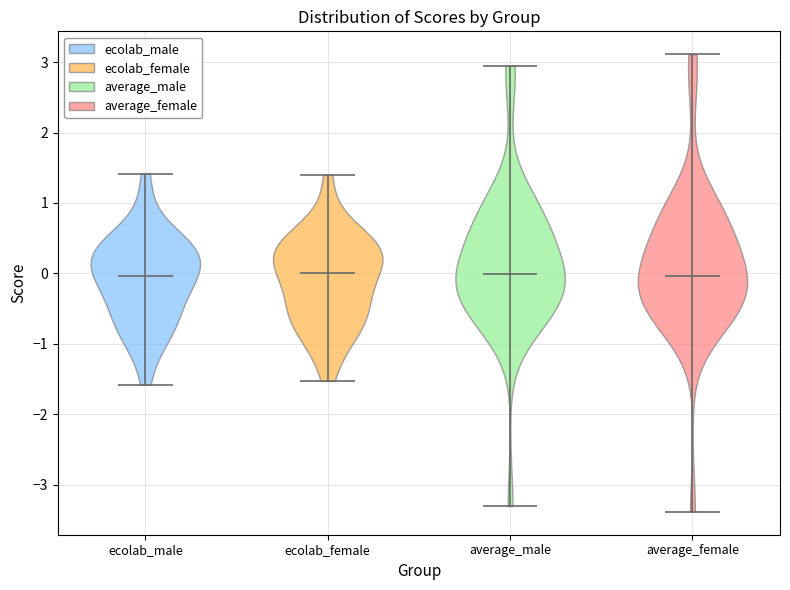

What is the lowest point the violin for average_male reaches on the y-axis? The values are not printed on the chart, so give them approximately, as read against the axis.

-3.3